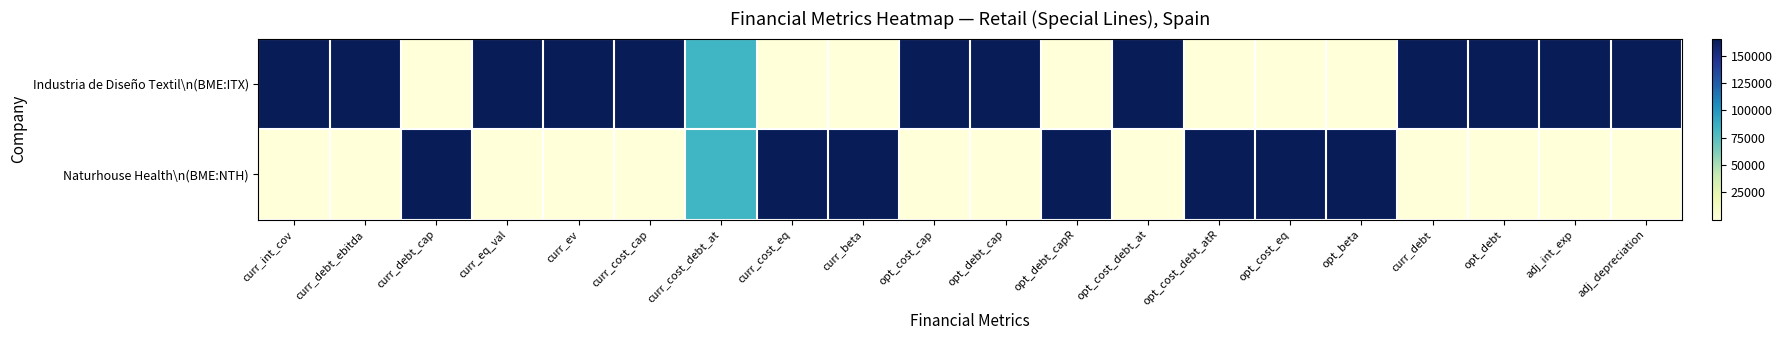

Reading right to left, what are all the values shown in this chart?

Industria de Diseño Textil\n(BME:ITX): adj_depreciation=1.0	adj_int_exp=1.0	opt_debt=1.0	curr_debt=1.0	opt_beta=0.0	opt_cost_eq=0.0	opt_cost_debt_atR=0.0	opt_cost_debt_at=1.0	opt_debt_capR=0.0	opt_debt_cap=1.0	opt_cost_cap=1.0	curr_beta=0.0	curr_cost_eq=0.0	curr_cost_debt_at=0.5	curr_cost_cap=1.0	curr_ev=1.0	curr_eq_val=1.0	curr_debt_cap=0.0	curr_debt_ebitda=1.0	curr_int_cov=1.0
Naturhouse Health\n(BME:NTH): adj_depreciation=0.0	adj_int_exp=0.0	opt_debt=0.0	curr_debt=0.0	opt_beta=1.0	opt_cost_eq=1.0	opt_cost_debt_atR=1.0	opt_cost_debt_at=0.0	opt_debt_capR=1.0	opt_debt_cap=0.0	opt_cost_cap=0.0	curr_beta=1.0	curr_cost_eq=1.0	curr_cost_debt_at=0.5	curr_cost_cap=0.0	curr_ev=0.0	curr_eq_val=0.0	curr_debt_cap=1.0	curr_debt_ebitda=0.0	curr_int_cov=0.0